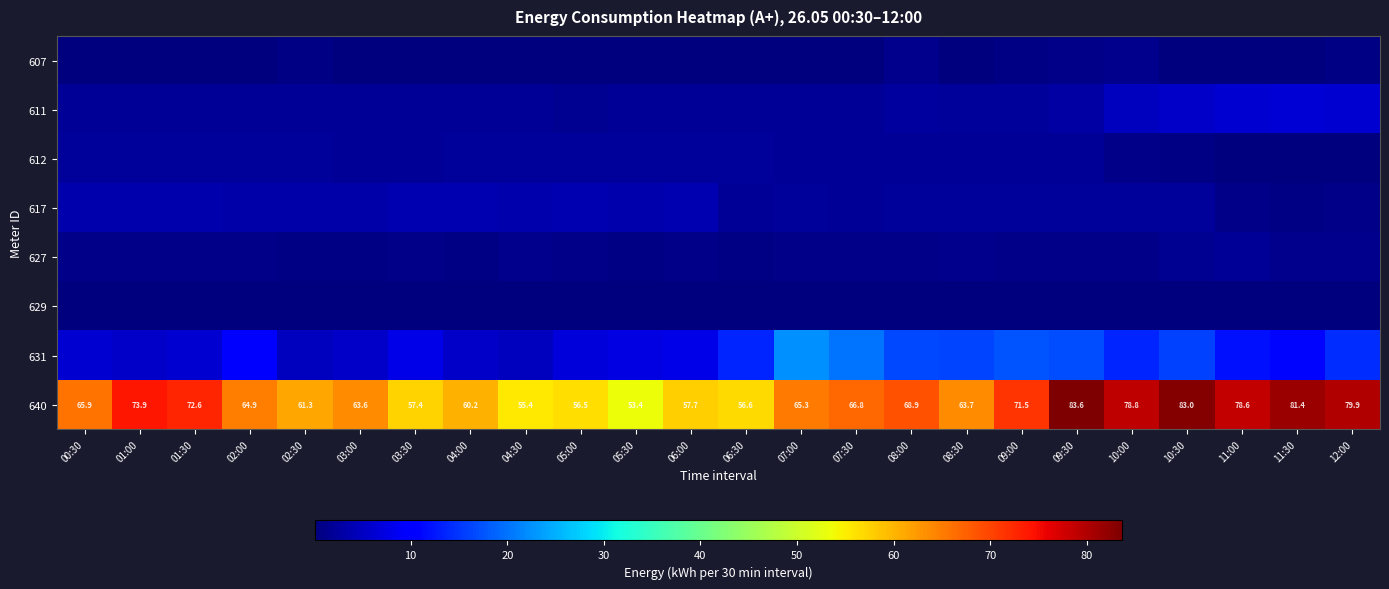

What is the difference between the highest and lowest values at 08:30?

63.5